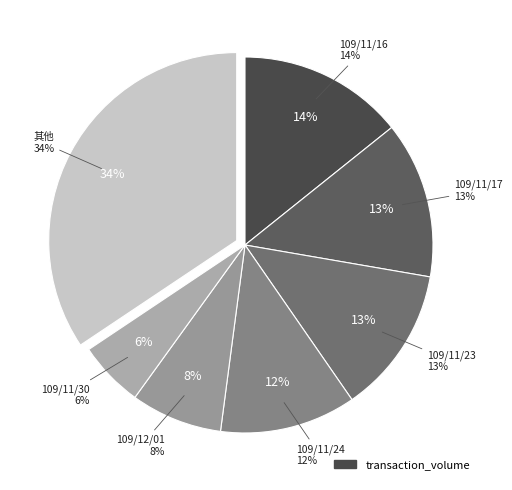

Is it true that 109/11/18 is 10% of the pie?

False